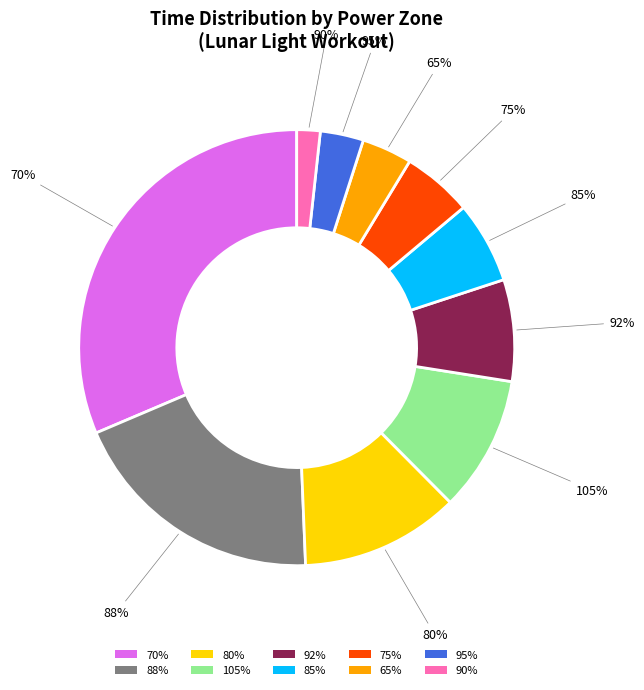

Is there a majority slice in this chart?

No